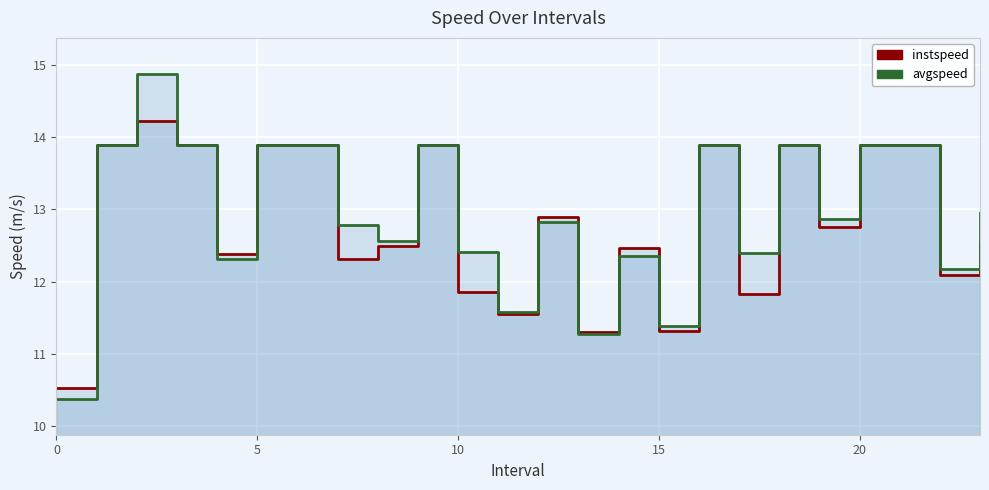

Which series has the largest range (max minus min)?

avgspeed